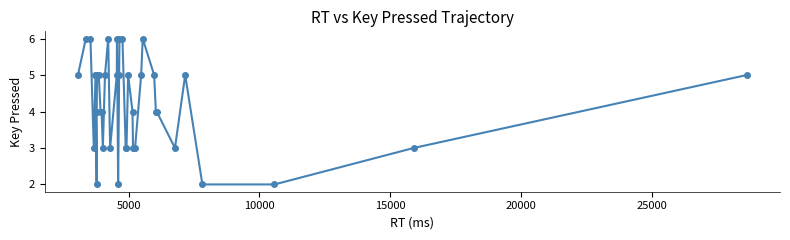

Count the number of data series in this chart.

1